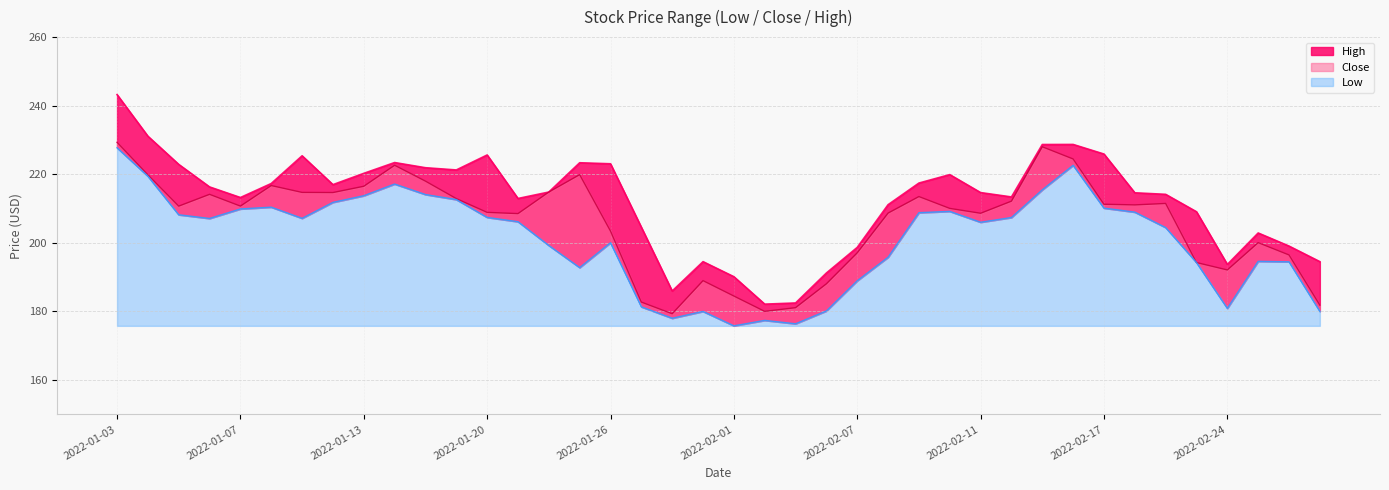

Rank the series at 2022-02-22 from highest to lowest value.

High, Close, Low